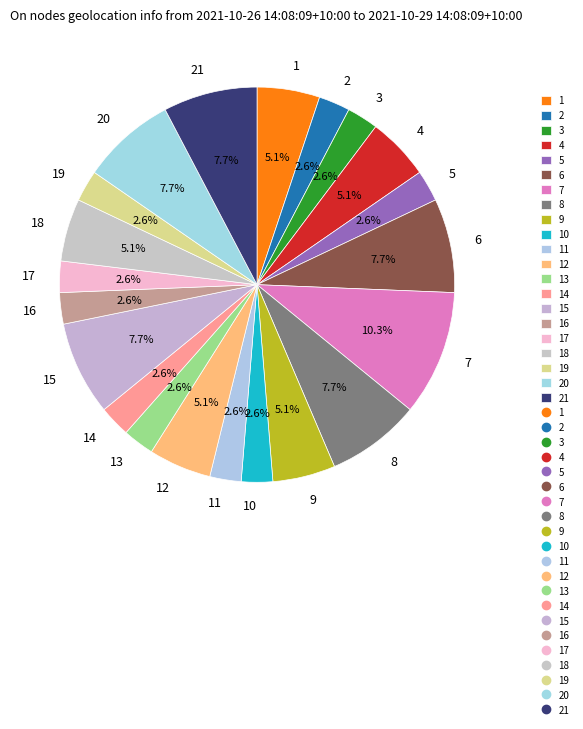

Between 15 and 17, which is larger?

15